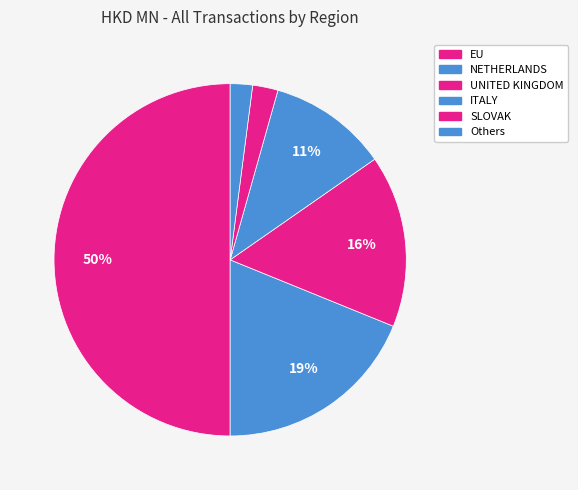

How many segments does this pie chart have?

6